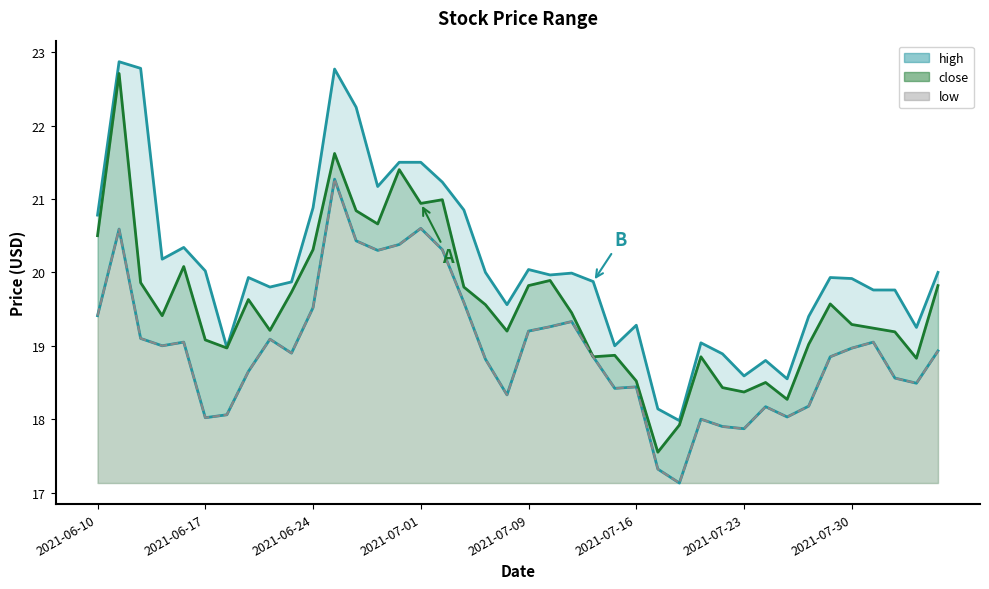

Does the chart have visible grid lines?

No